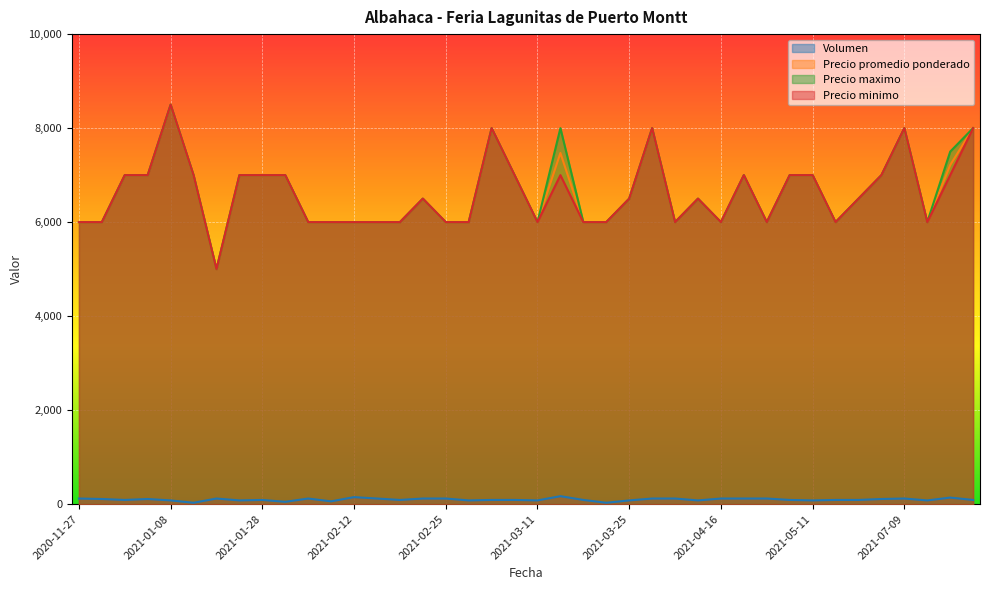

At 2021-04-20, list the series in order from smallest to largest.

Volumen, Precio promedio ponderado, Precio maximo, Precio minimo